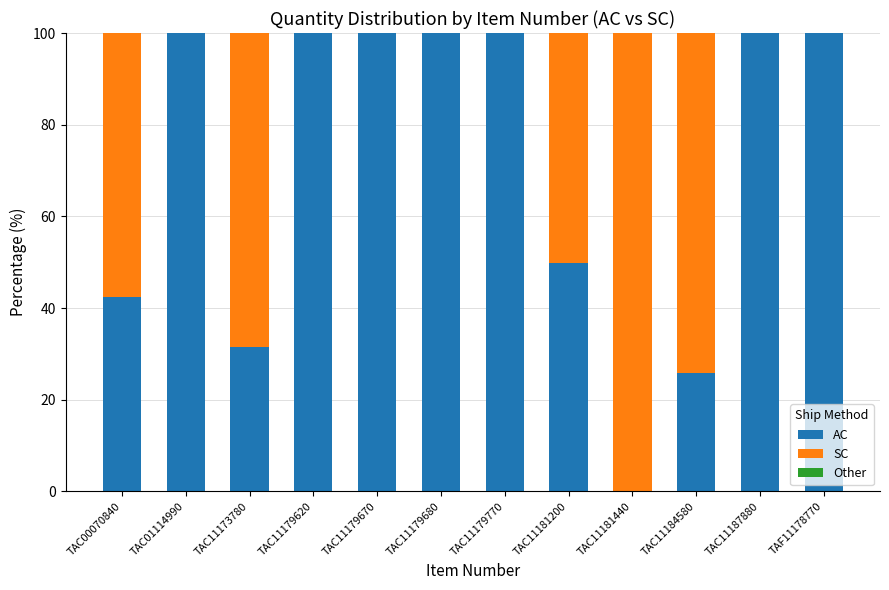

The value of AC at TAC11179670 is 44.9. True or false?

False